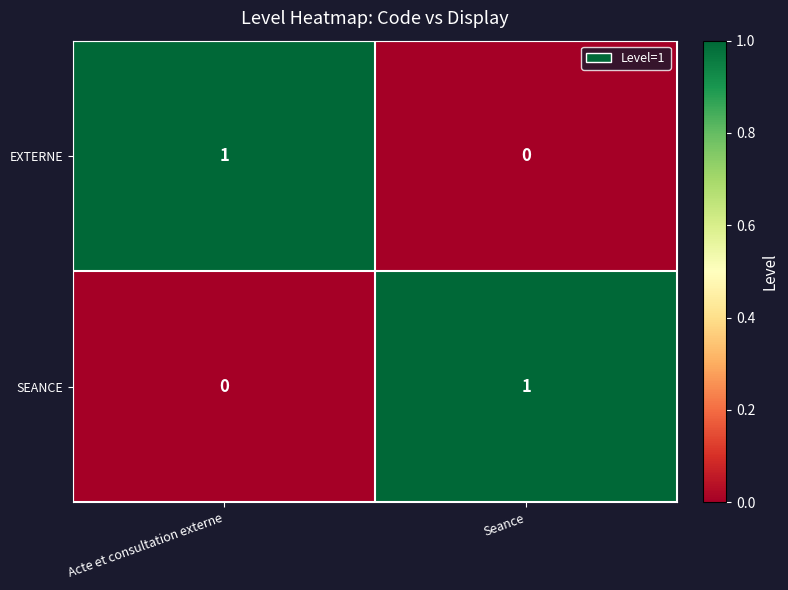

Which category has the highest value in the EXTERNE series?

Acte et consultation externe